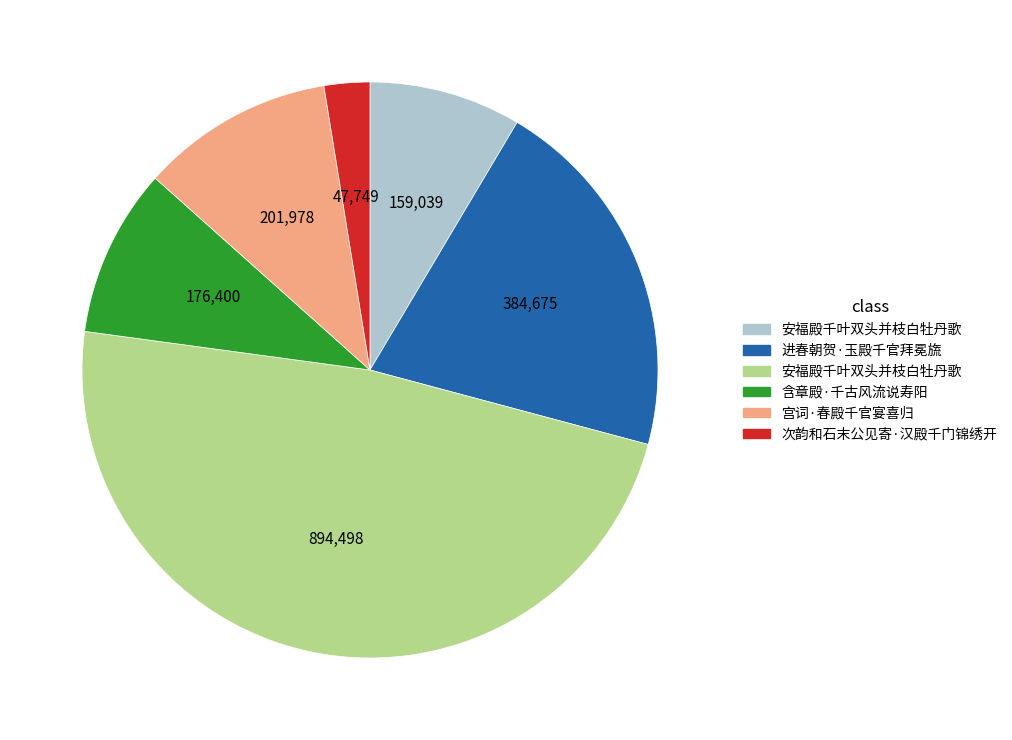

Count the number of slices in the pie.

6